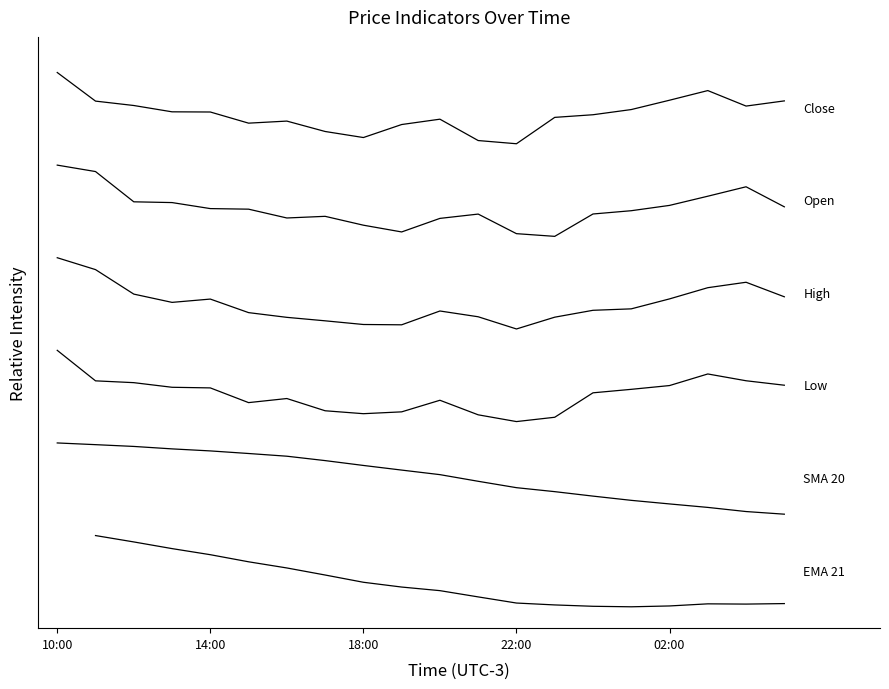

Rank the series at 13 from lowest to highest value.

EMA 21, SMA 20, Low, High, Open, Close